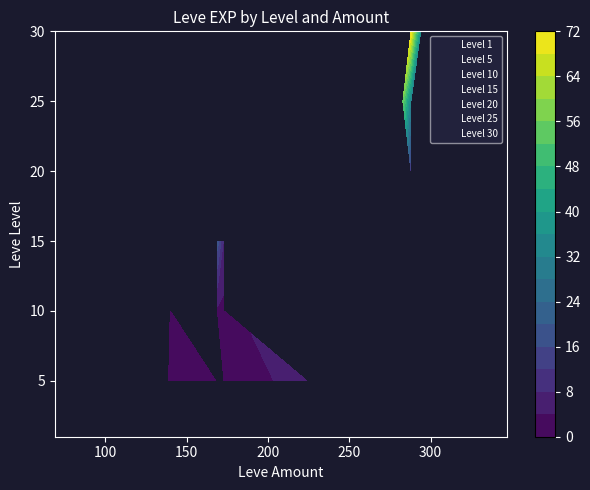

At which category does the chart reach its peak across all series?

30_294